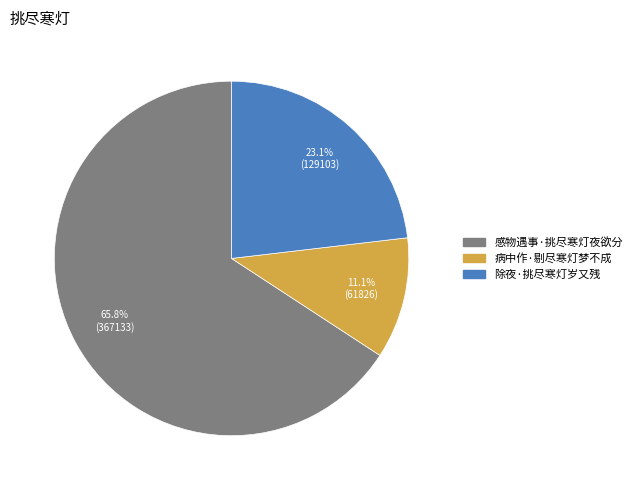

To the nearest percent, what is the average slice percentage?

33%